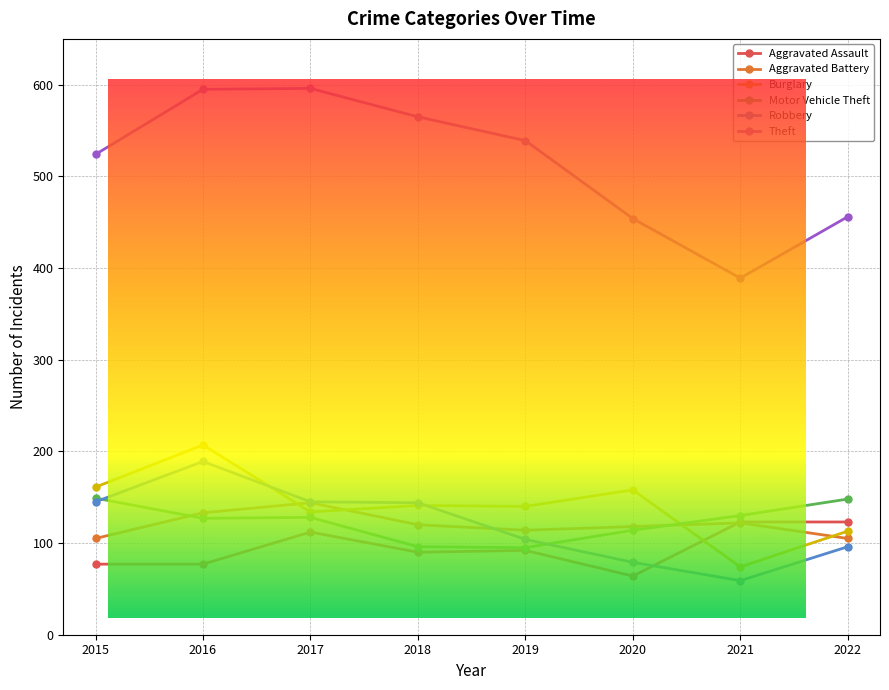

At which category does Robbery reach its first local peak?

2016